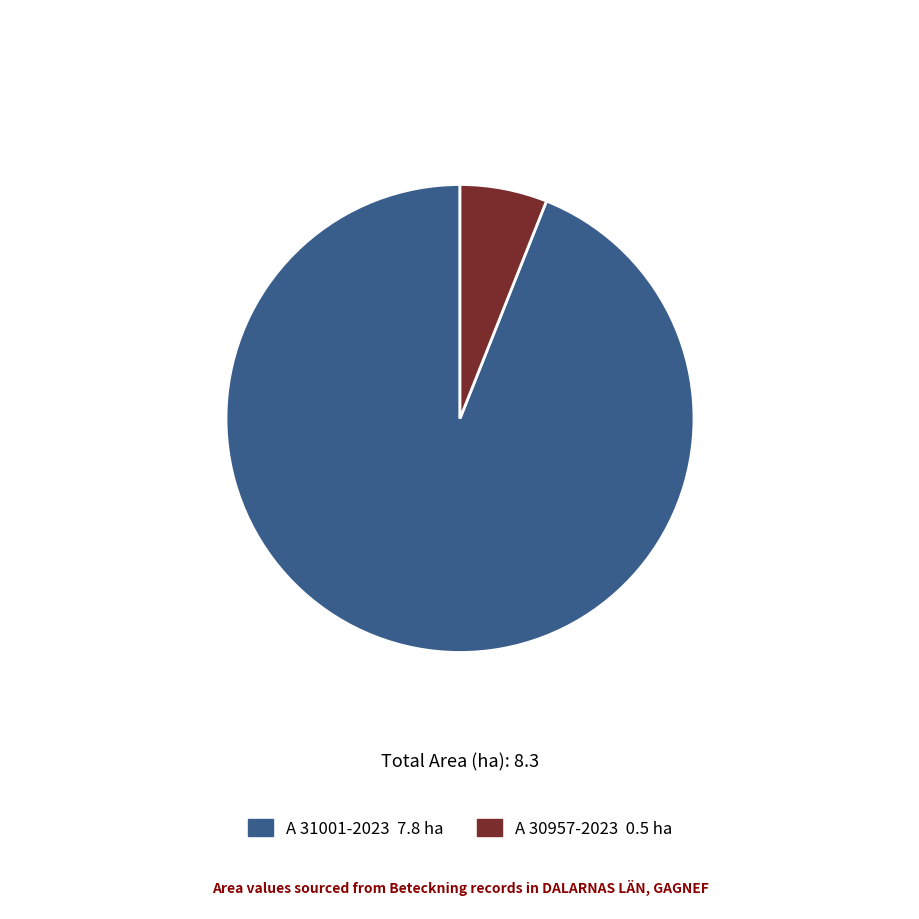

Does any single category account for the majority?

Yes